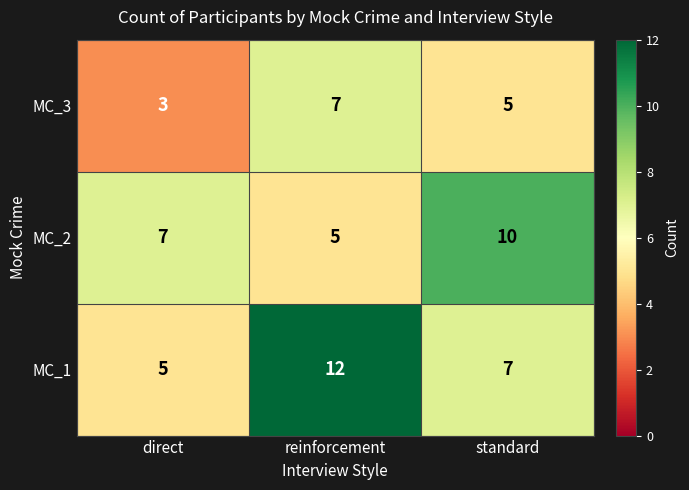

What is the difference between the MC_2 values at standard and reinforcement?

5